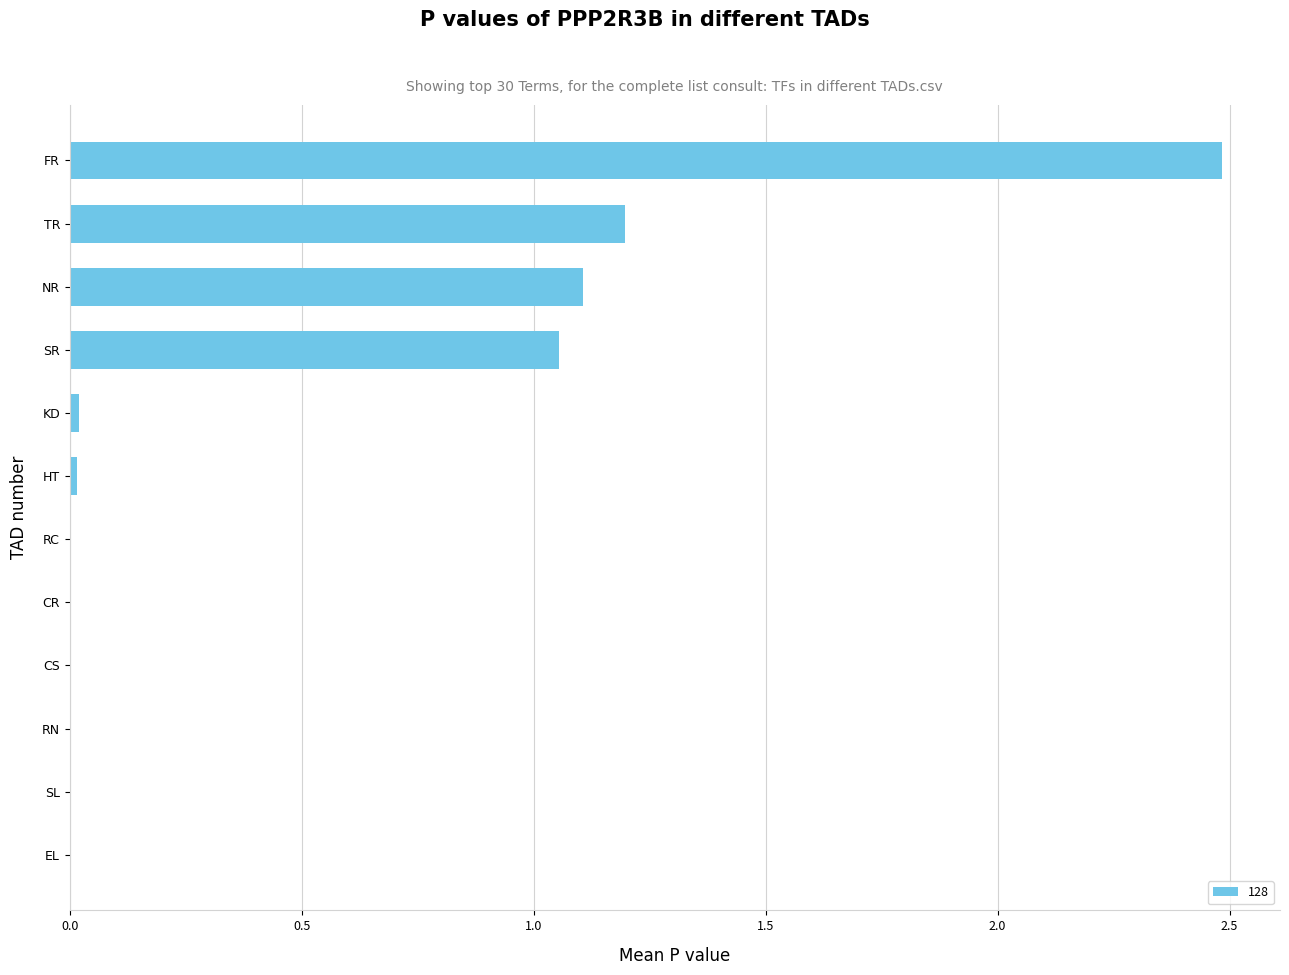

What is the sum of the values at CS and TR?

1.2